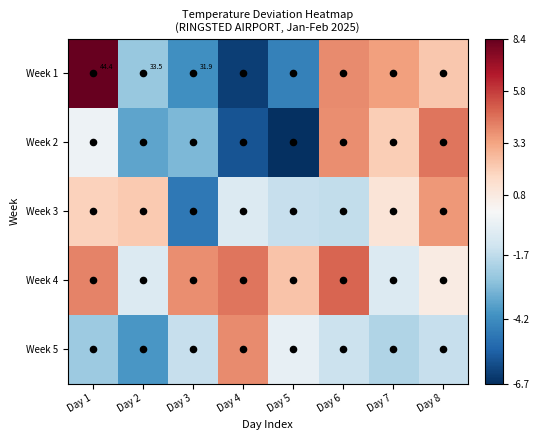

How many data points in Week 2 are less than 0?

5